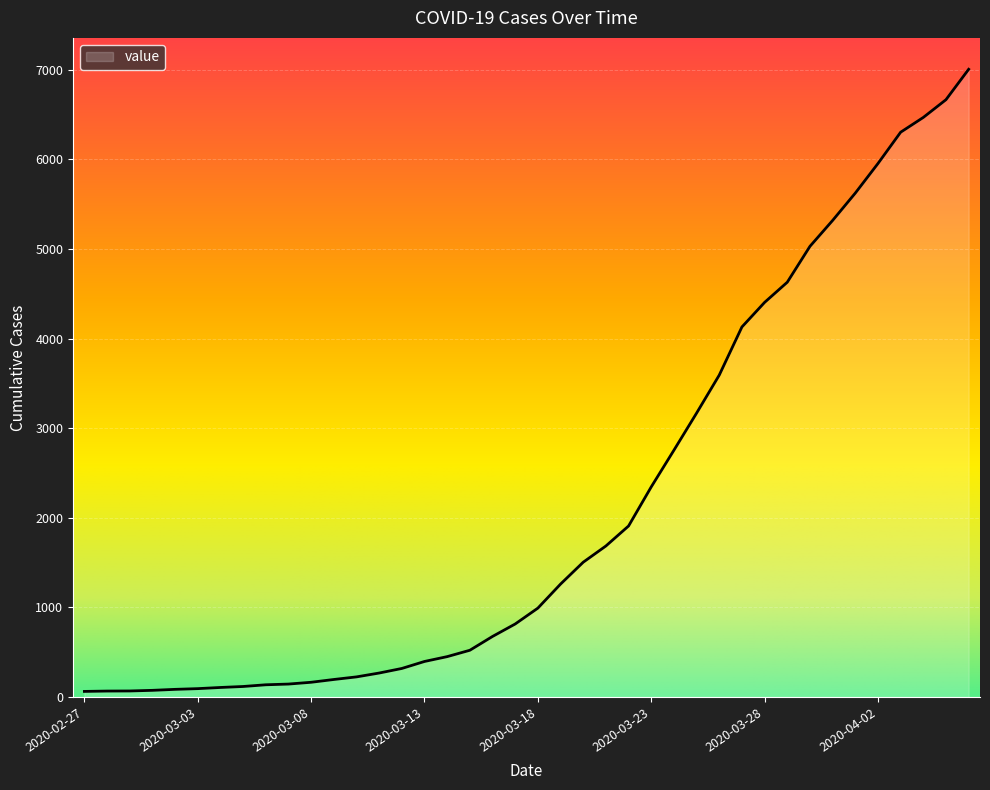

What is the maximum value shown in the chart?

7003